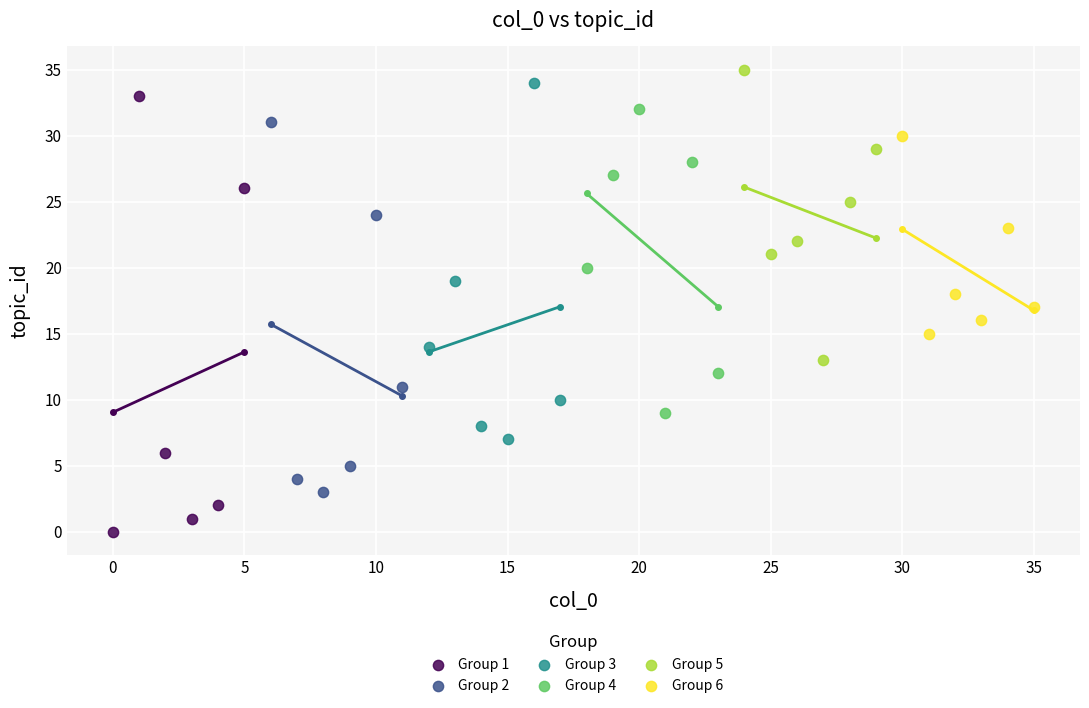

Which series contains the lowest Y value?

Group 1